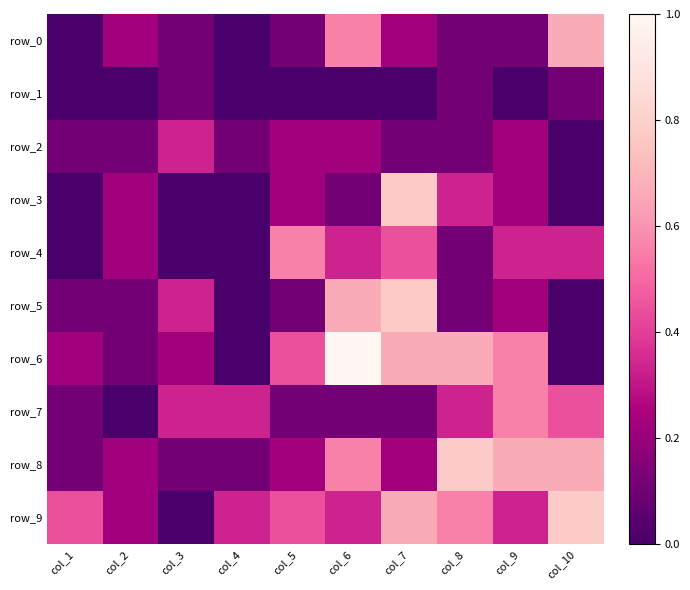

Reading right to left, transcribe all the data shown in this chart.

row_0: 0.7	0.1	0.1	0.2	0.6	0.1	0.0	0.1	0.2	0.0
row_1: 0.1	0.0	0.1	0.0	0.0	0.0	0.0	0.1	0.0	0.0
row_2: 0.0	0.2	0.1	0.1	0.2	0.2	0.1	0.3	0.1	0.1
row_3: 0.0	0.2	0.3	0.8	0.1	0.2	0.0	0.0	0.2	0.0
row_4: 0.3	0.3	0.1	0.4	0.3	0.6	0.0	0.0	0.2	0.0
row_5: 0.0	0.2	0.1	0.8	0.7	0.1	0.0	0.3	0.1	0.1
row_6: 0.0	0.6	0.7	0.7	1.0	0.4	0.0	0.2	0.1	0.2
row_7: 0.4	0.6	0.3	0.1	0.1	0.1	0.3	0.3	0.0	0.1
row_8: 0.7	0.7	0.8	0.2	0.6	0.2	0.1	0.1	0.2	0.1
row_9: 0.8	0.3	0.6	0.7	0.3	0.4	0.3	0.0	0.2	0.4